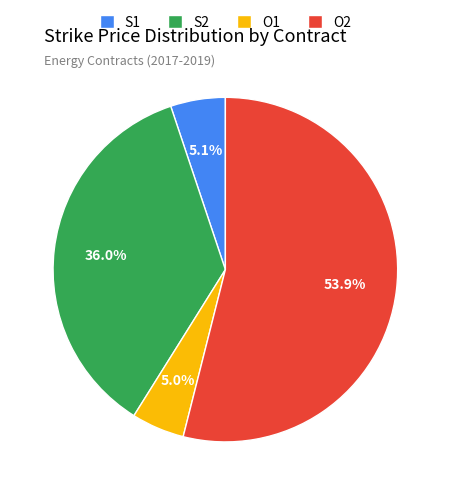

How many slices are in this pie chart?

4